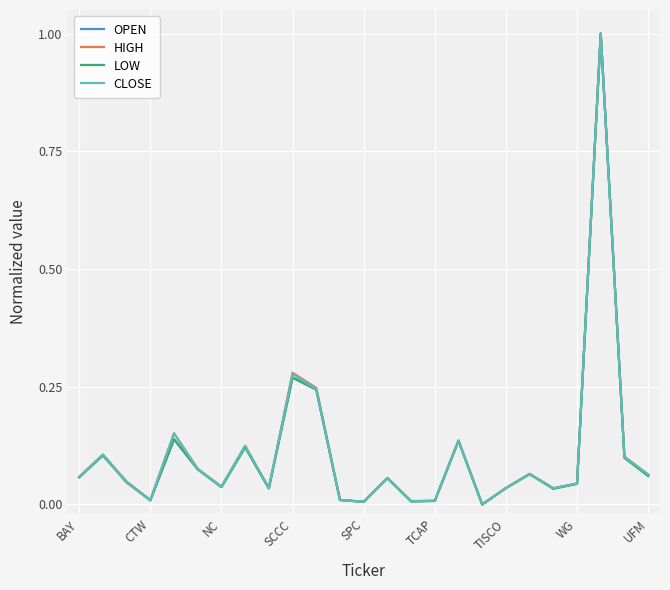

What is the greatest value displayed?

1.0